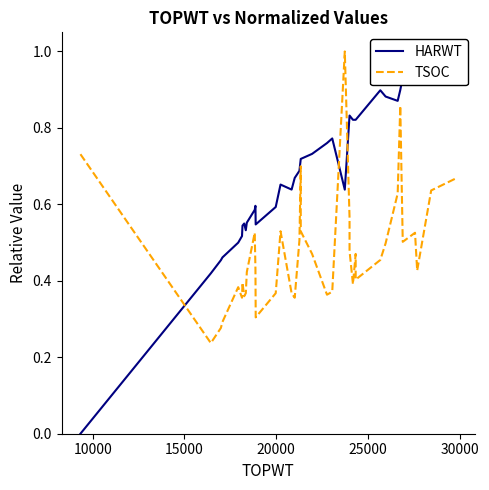

Which series has the widest spread of values?

HARWT